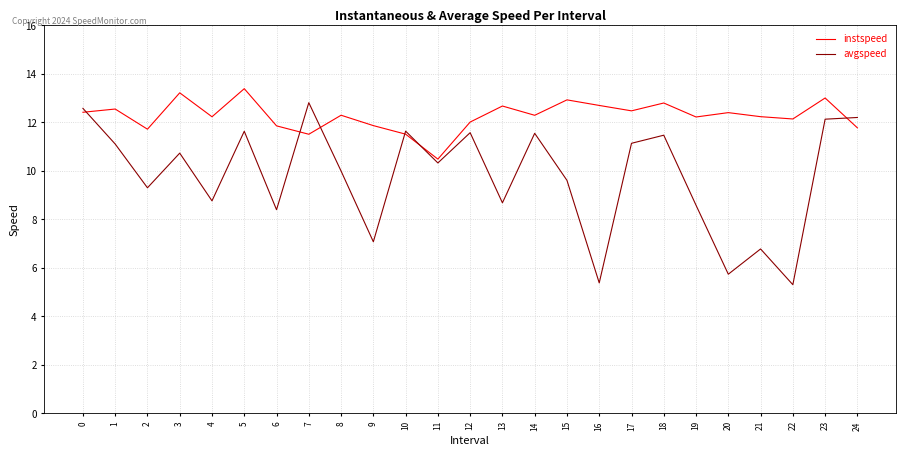

At how many categories does at least one series exceed 5?

25